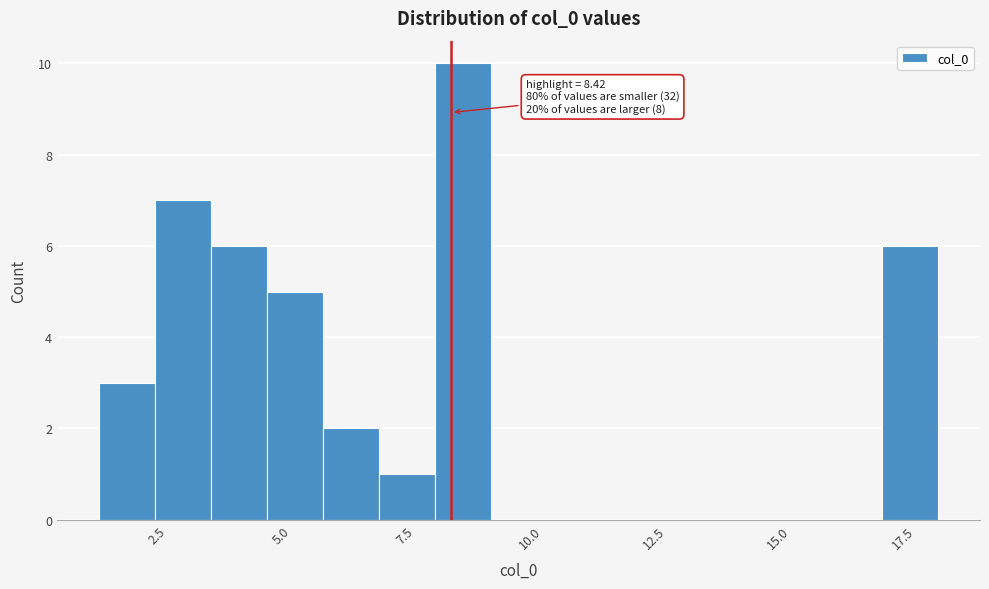

Around what value on the x-axis is the tallest bar? Give the approximate position of its centre, as read against the axis.

8.5